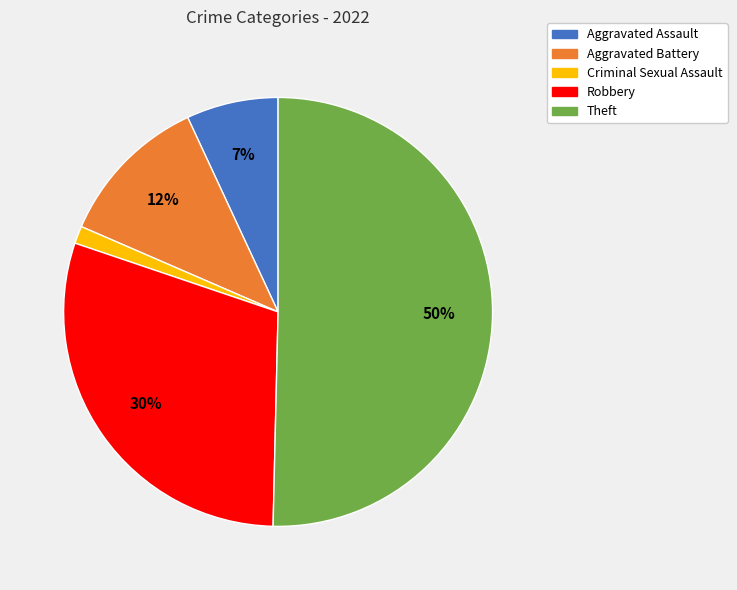

Is it true that Criminal Sexual Assault is 11% of the pie?

False